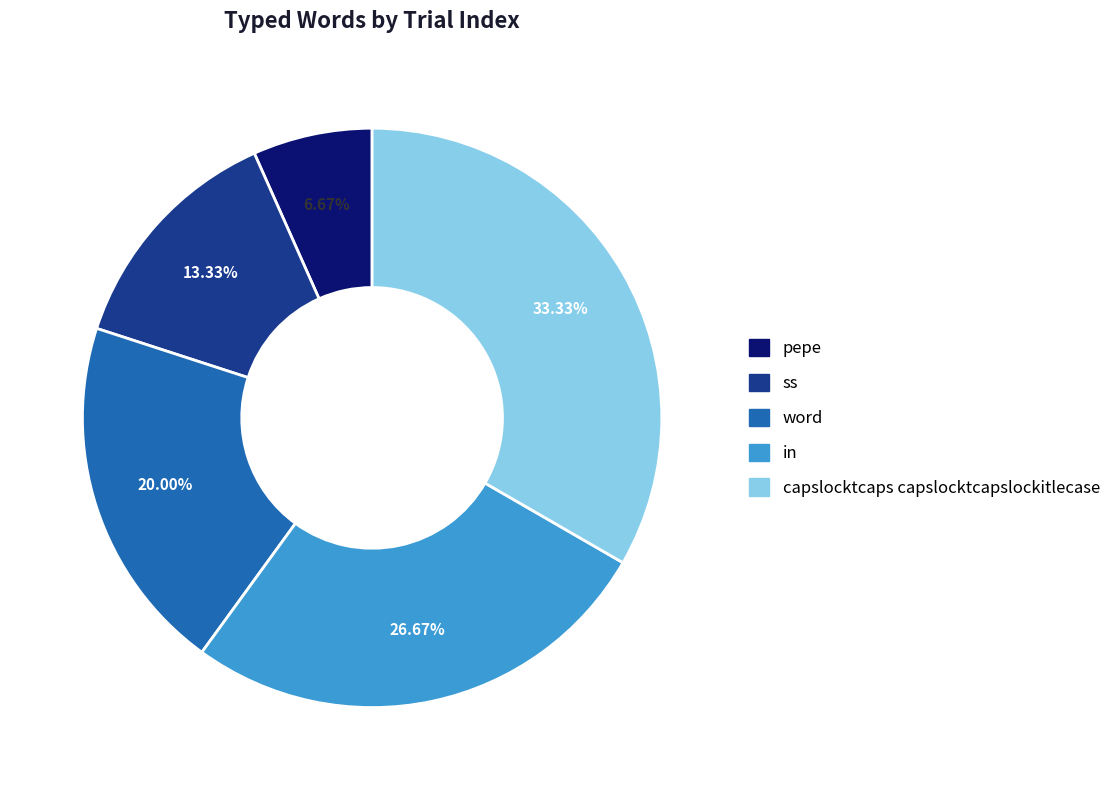

Does ss account for over 50% of the chart?

No